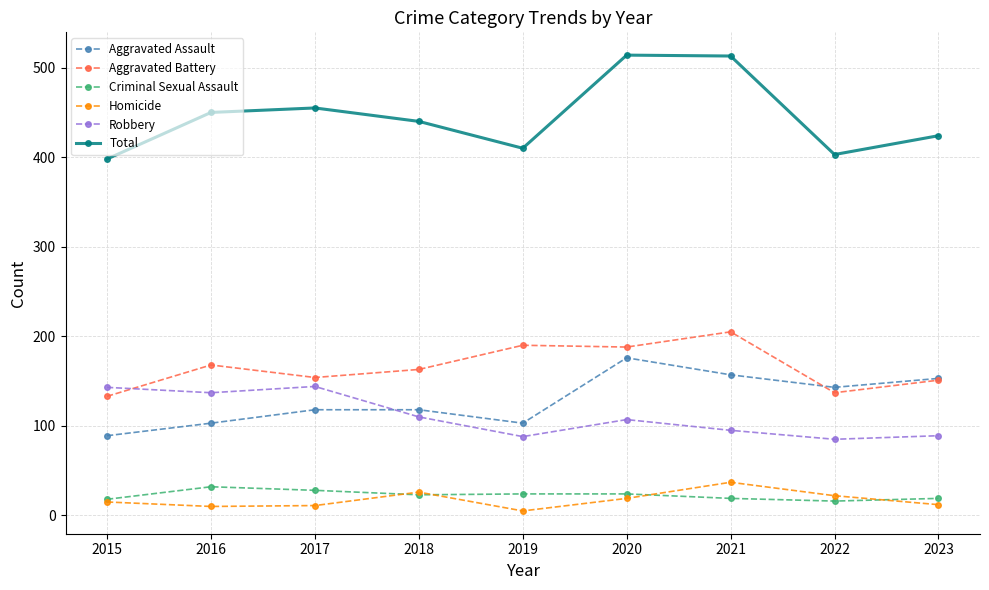

What is the greatest value displayed?

514